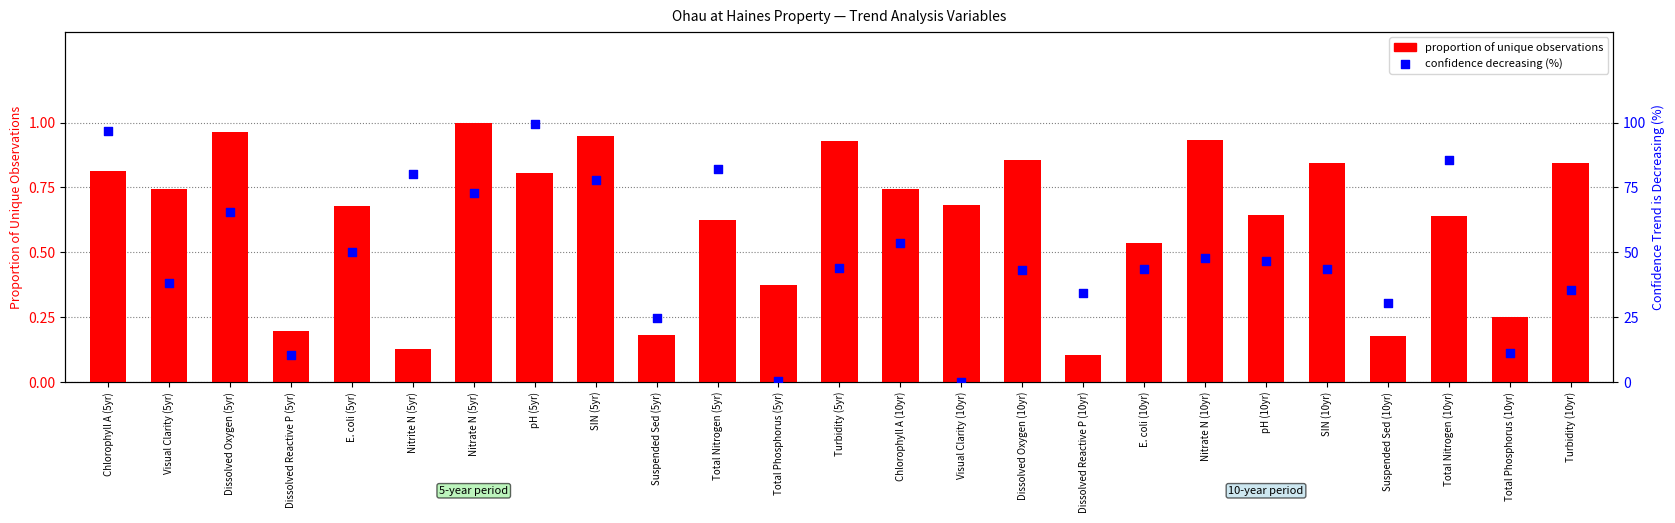

What are all the series names shown in the legend?

proportion of unique observations, confidence decreasing (%)